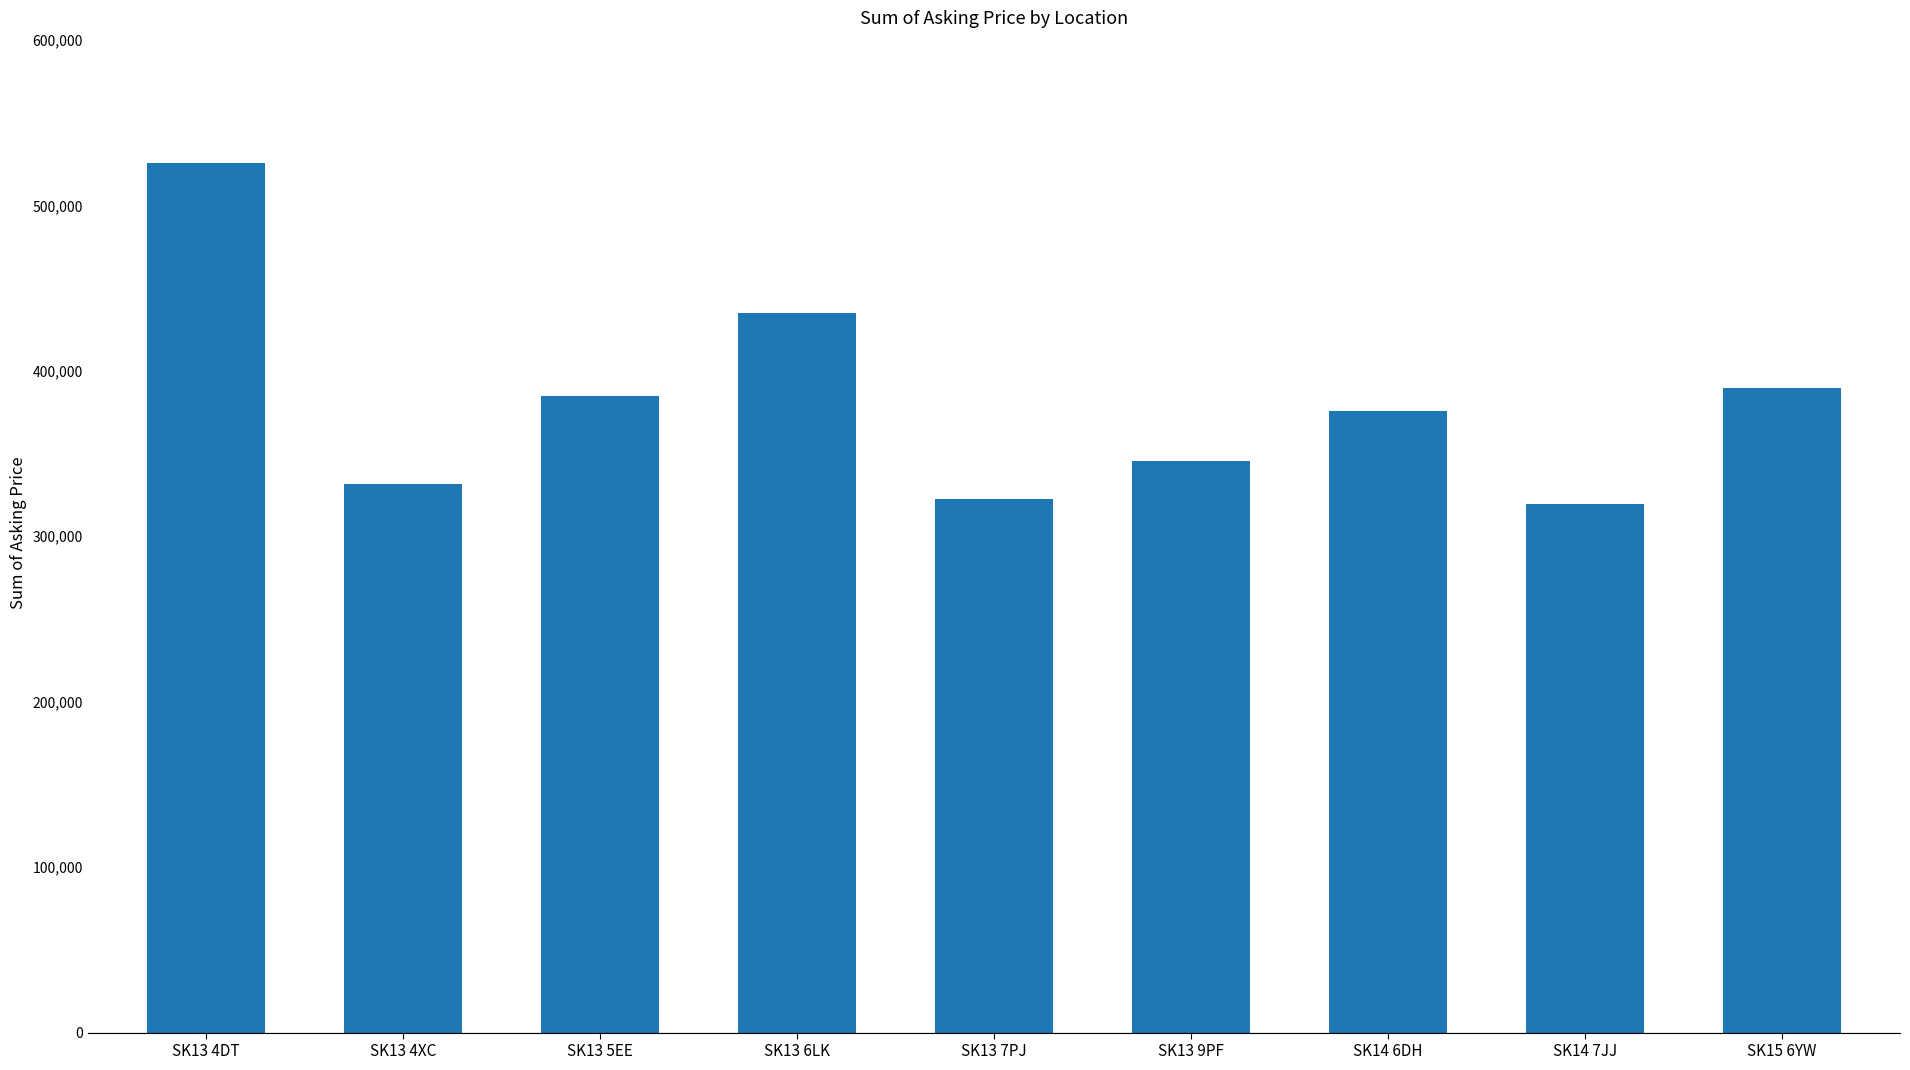

What is the sum of all values?

3430250